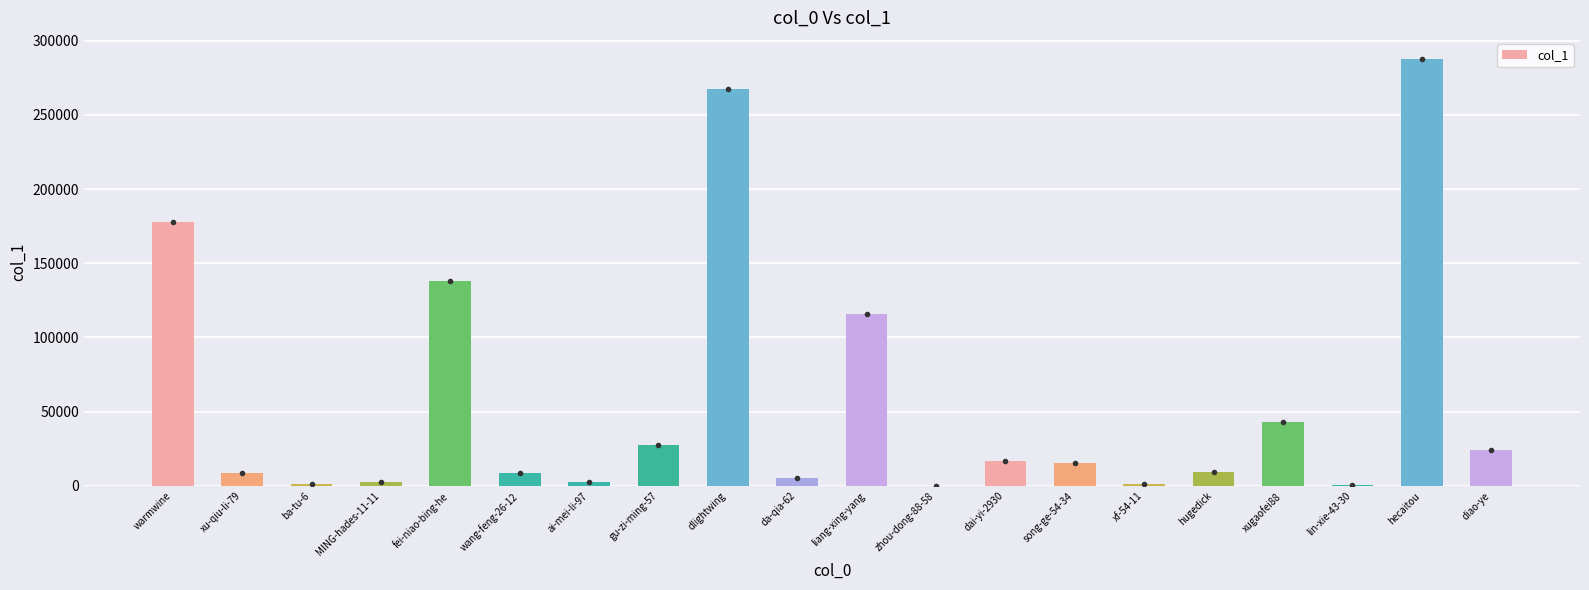

Is it true that the value at wang-feng-26-12 is 8460?

True